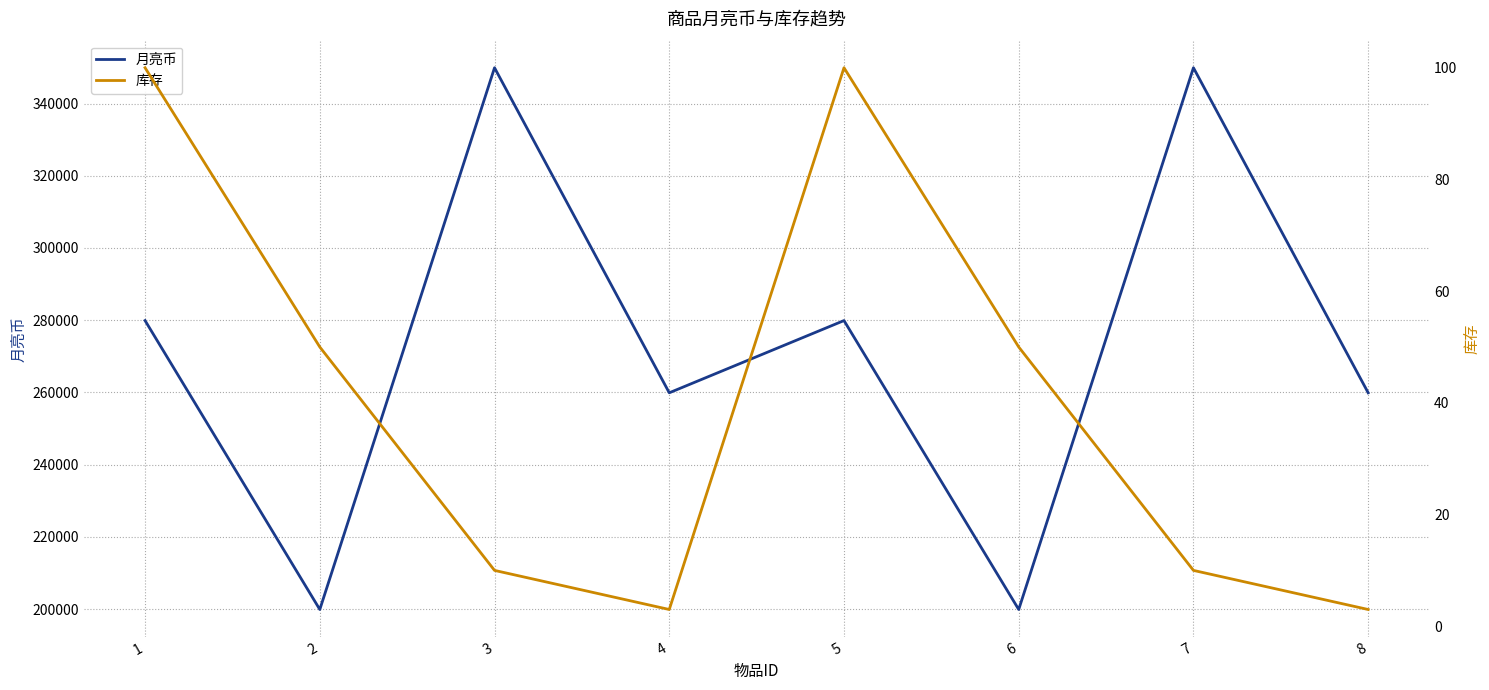

True or false: 库存 has a value of 100 at 1.

True